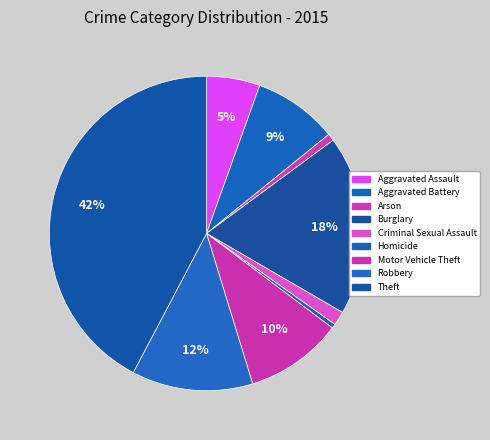

Does any single category account for the majority?

No